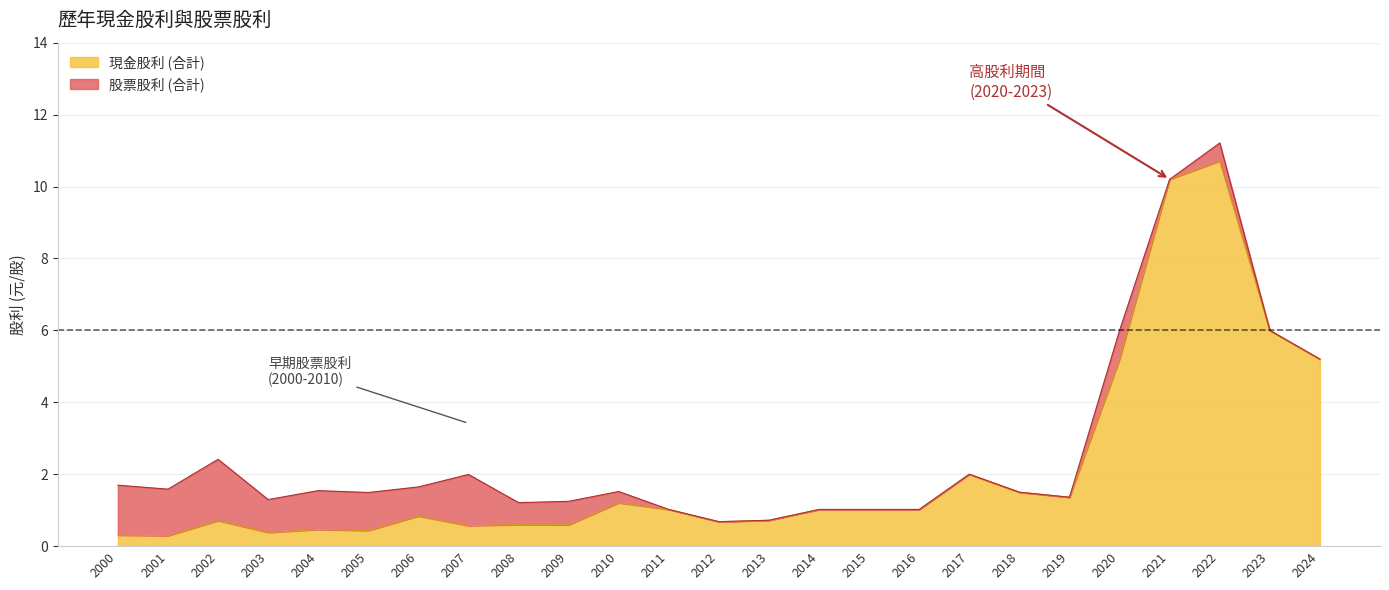

Where is the data nearest to the value 5?

2020